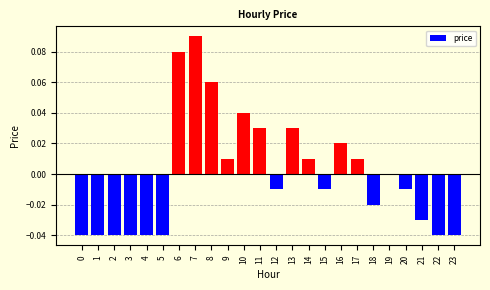

Which label corresponds to the largest value in the chart?

7